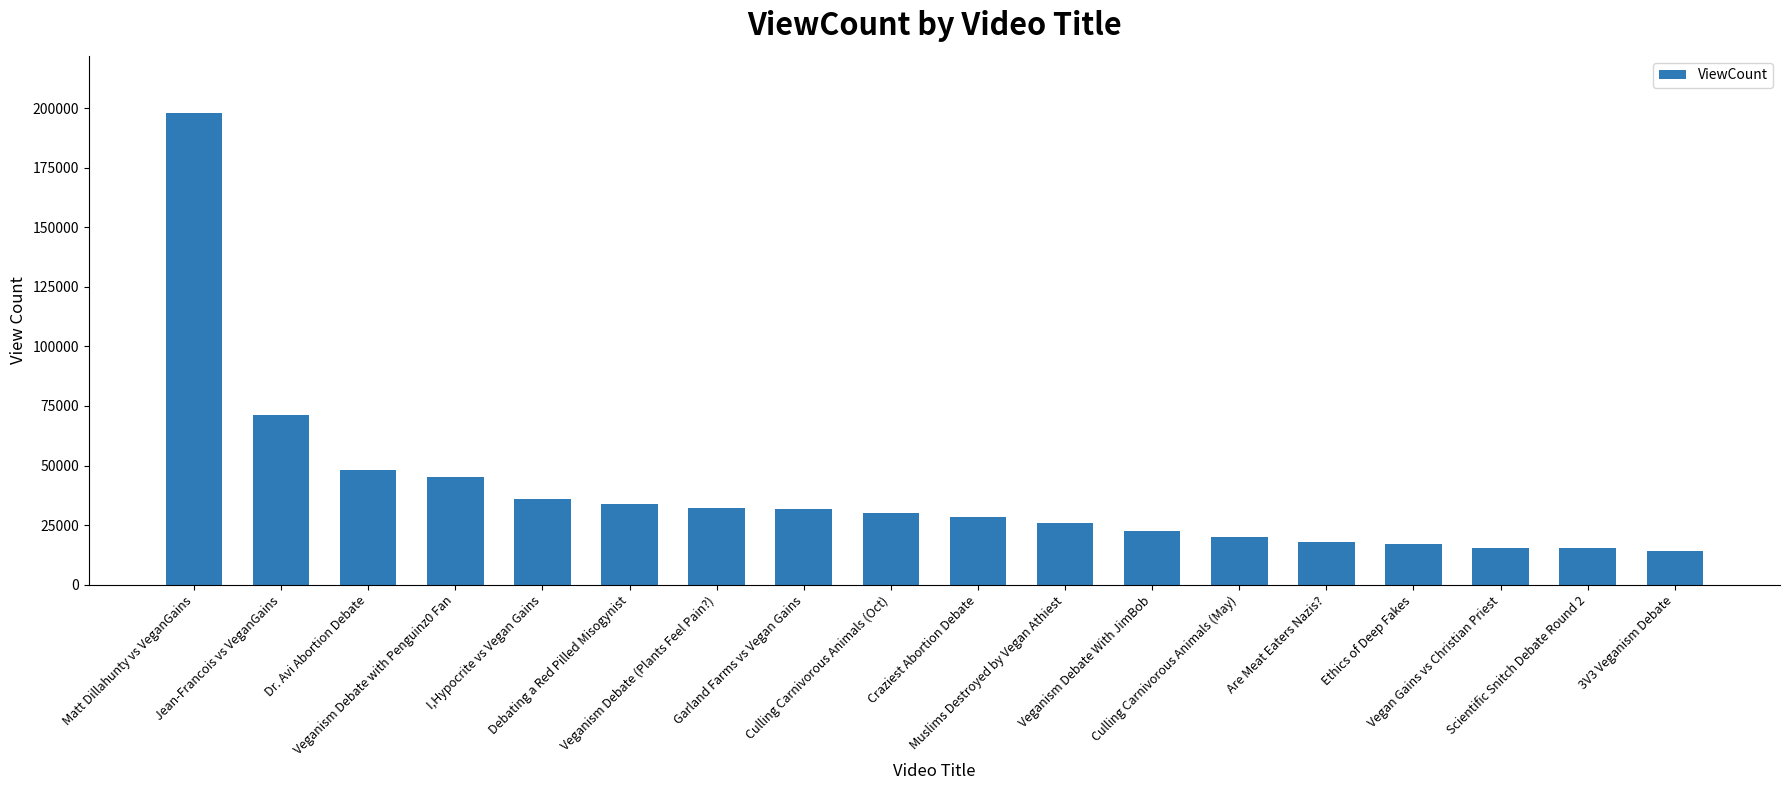

What is the maximum value shown in the chart?

198131